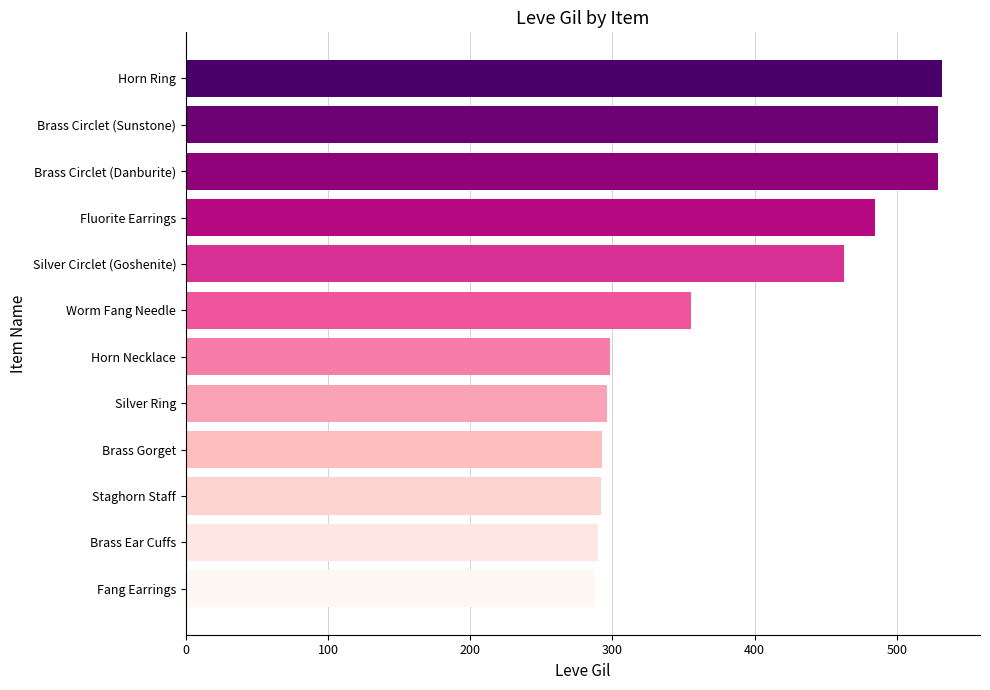

What is the maximum value shown in the chart?

532